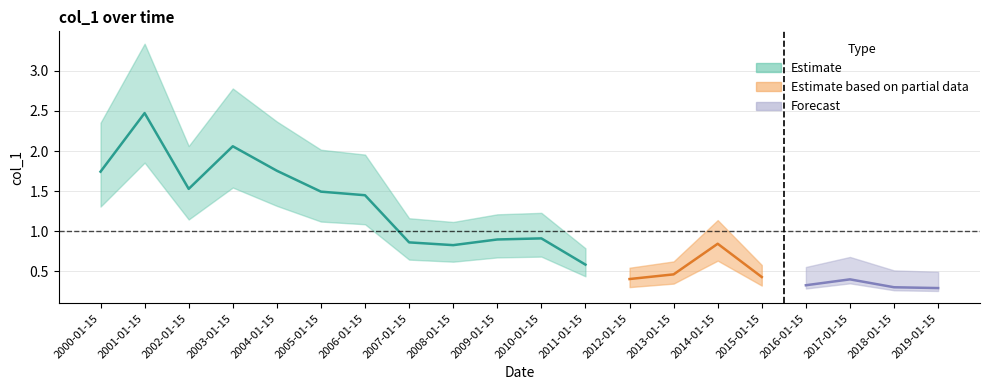

Is this an area chart (filled region under the line)?

No